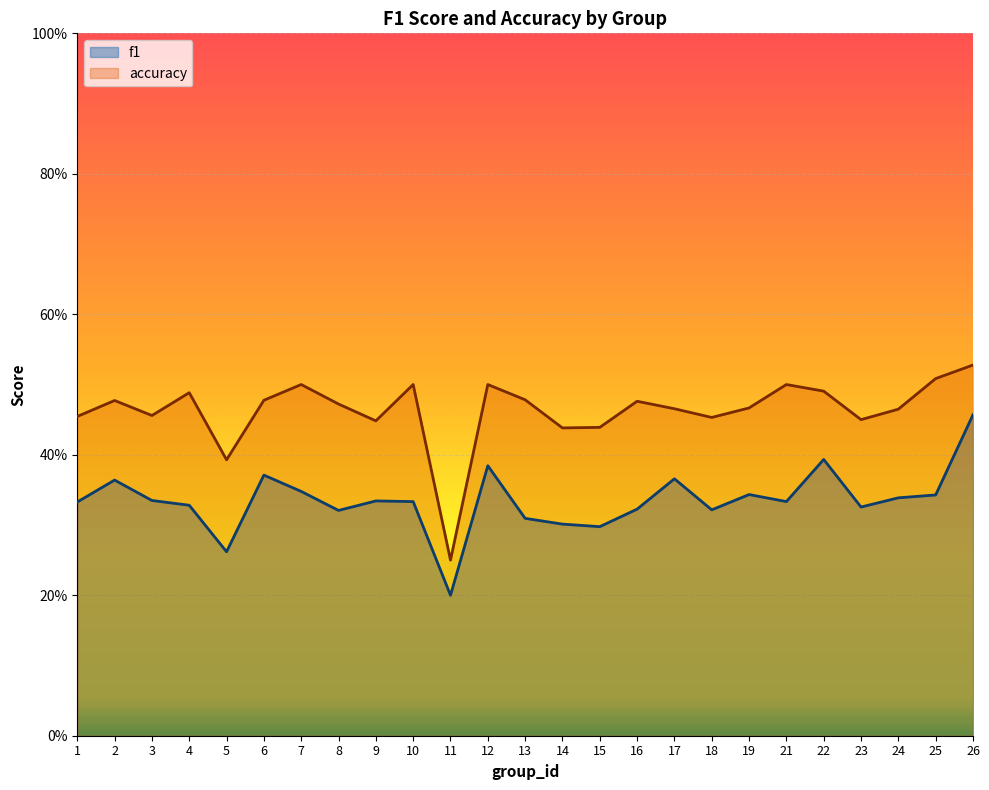

At 12, list the series in order from smallest to largest.

f1, accuracy